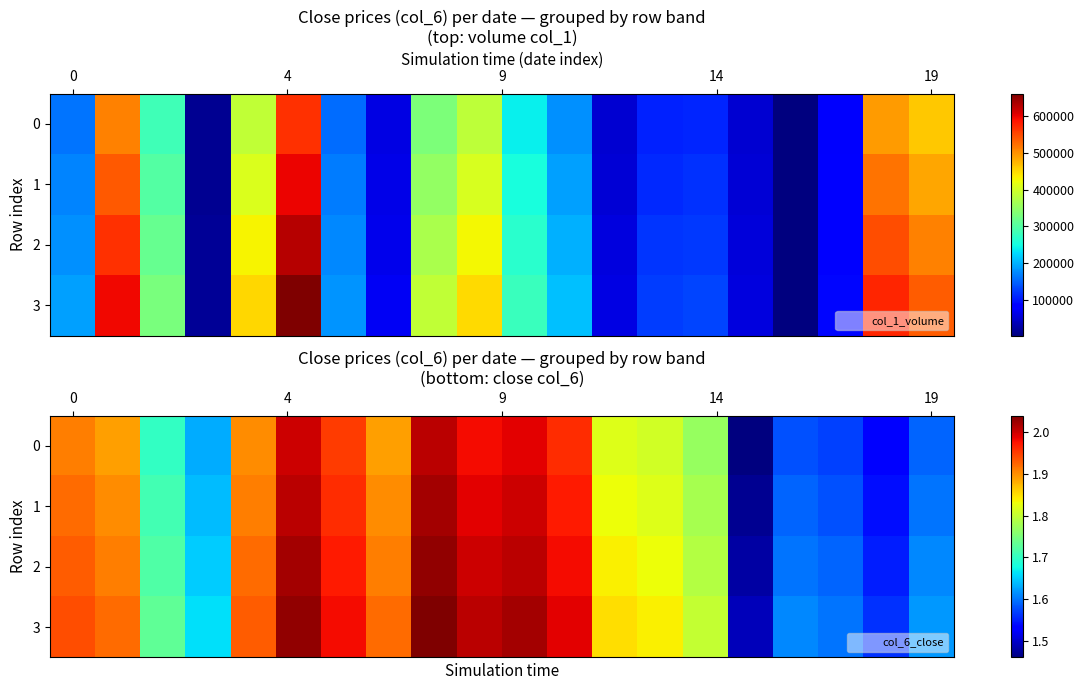

Which series has the largest total across all categories?

3